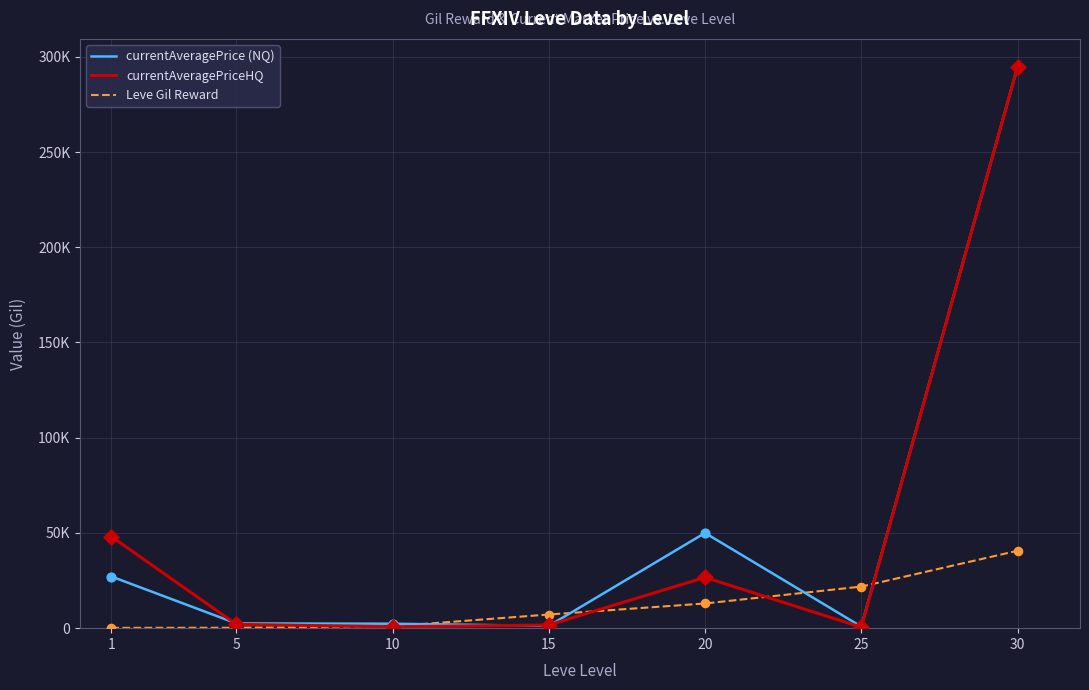

What are all the series names shown in the legend?

currentAveragePrice (NQ), currentAveragePriceHQ, Leve Gil Reward